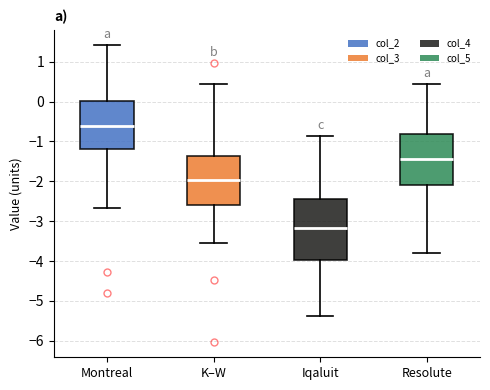

Which box has the lowest median line?

Iqaluit